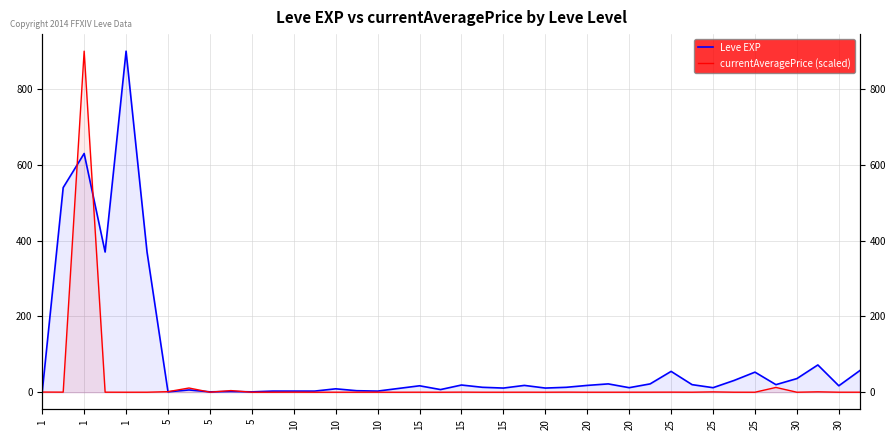

How many interior local peaks does the currentAveragePrice (scaled) series have?

13